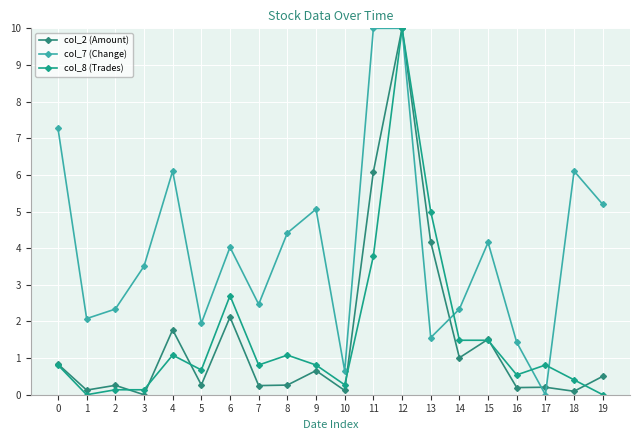

How many values in the col_7 (Change) series are below 4?

10